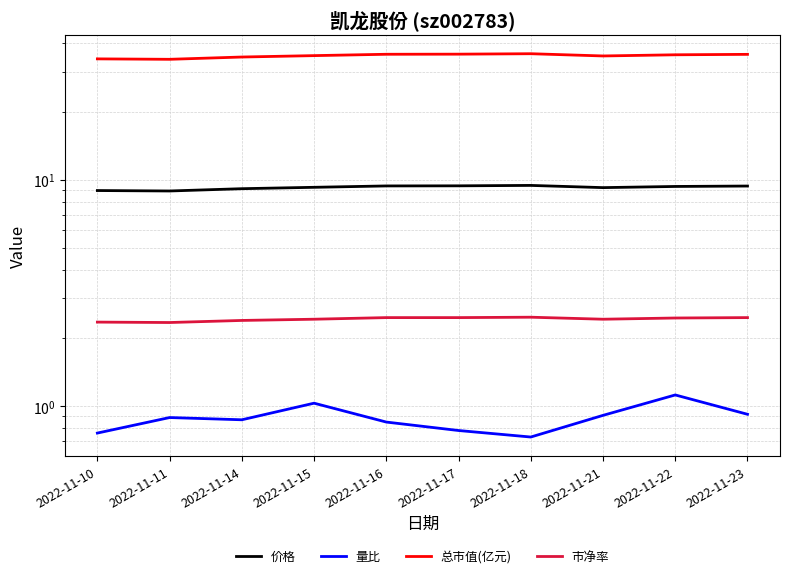

What is the difference between the second highest and second lowest values in the 市净率 series?

0.1